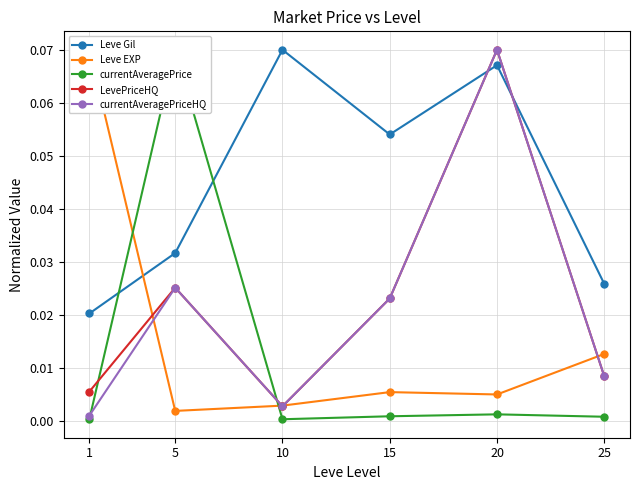

Which category has the highest value in the currentAveragePriceHQ series?

20